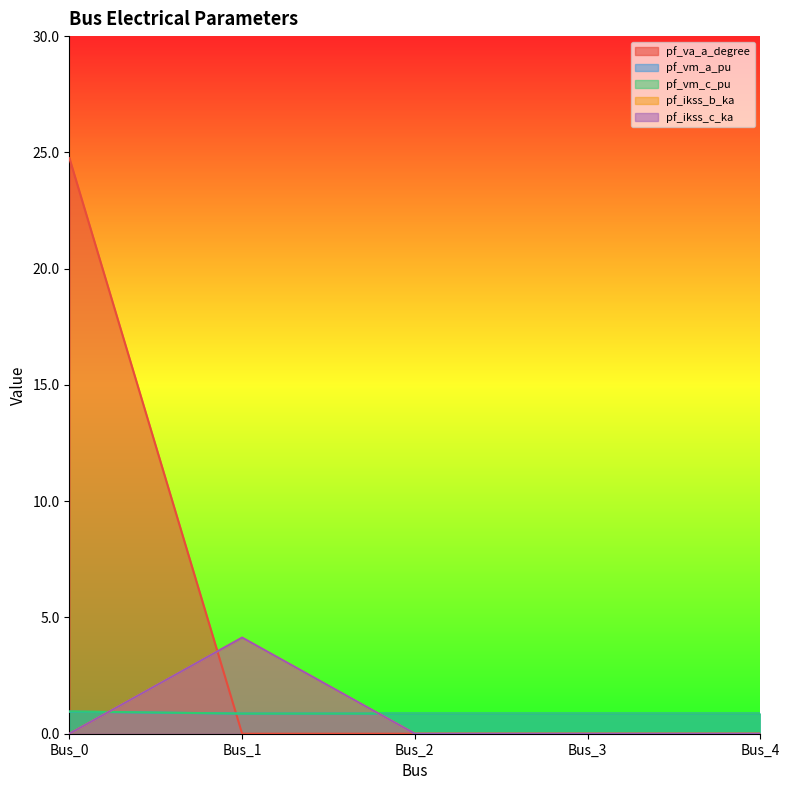

True or false: pf_vm_a_pu has more than 0 points higher than both neighbors.

False